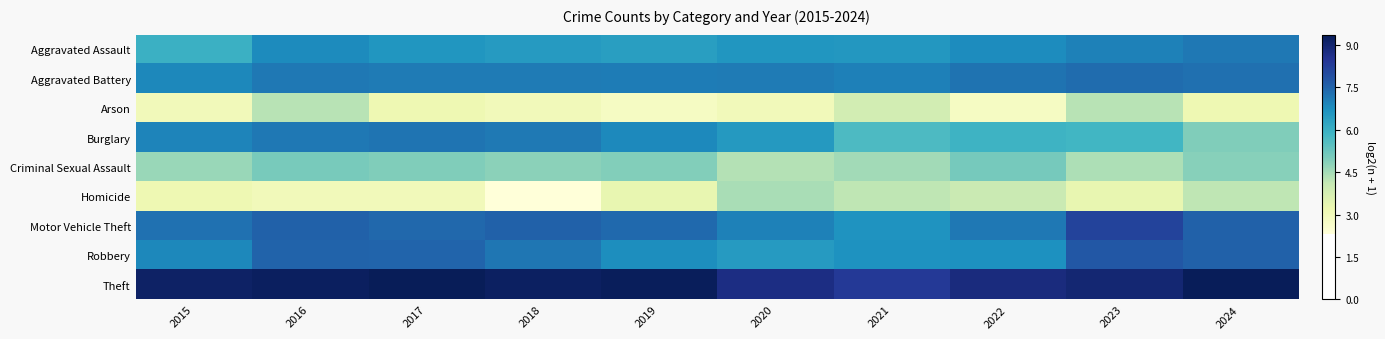

Rank the series at 2015 from lowest to highest value.

Arson, Homicide, Criminal Sexual Assault, Aggravated Assault, Aggravated Battery, Robbery, Burglary, Motor Vehicle Theft, Theft